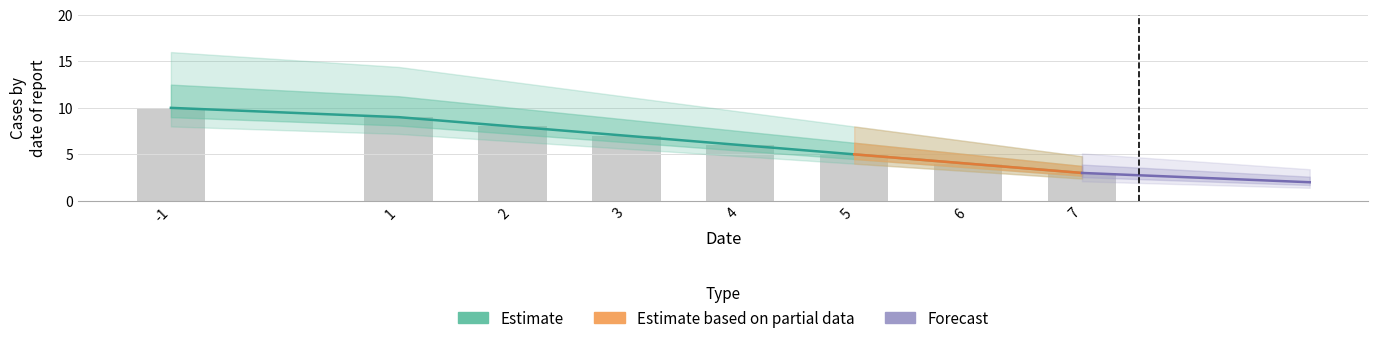

What is the maximum value shown in the chart?

10